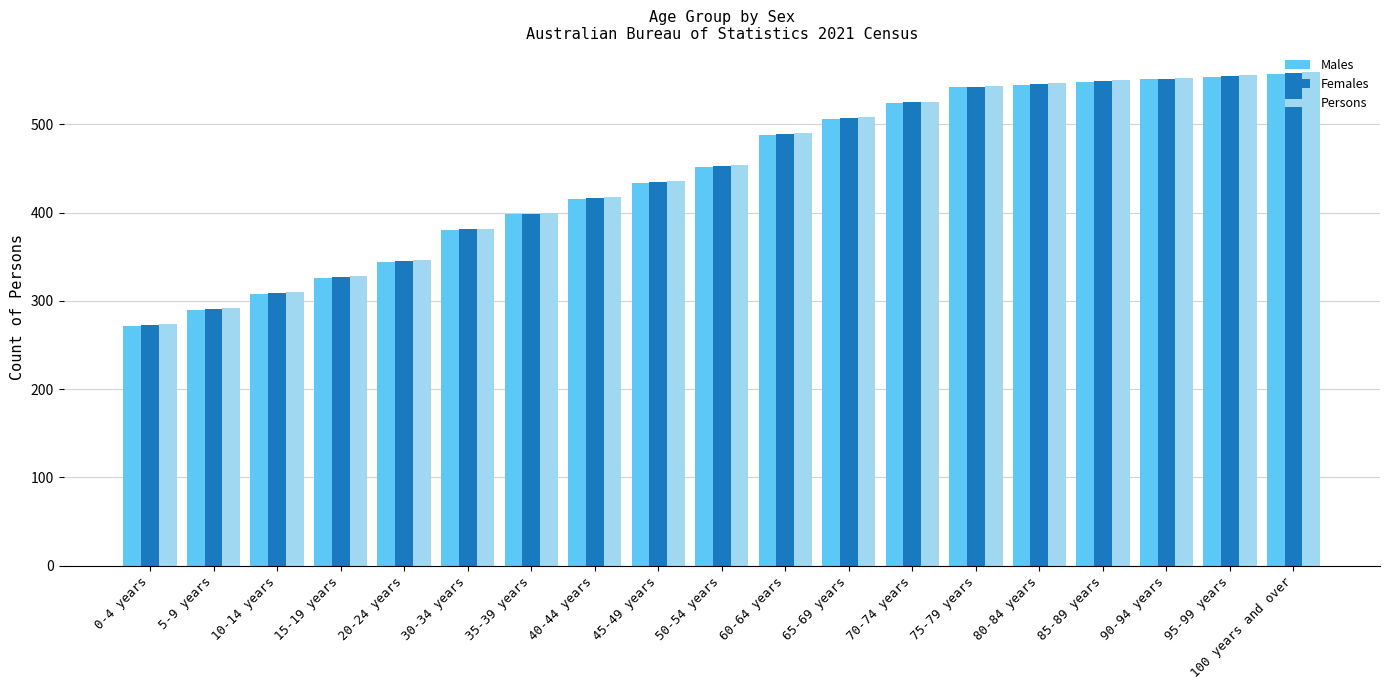

What is the label of the 3rd bar from the right?

90-94 years